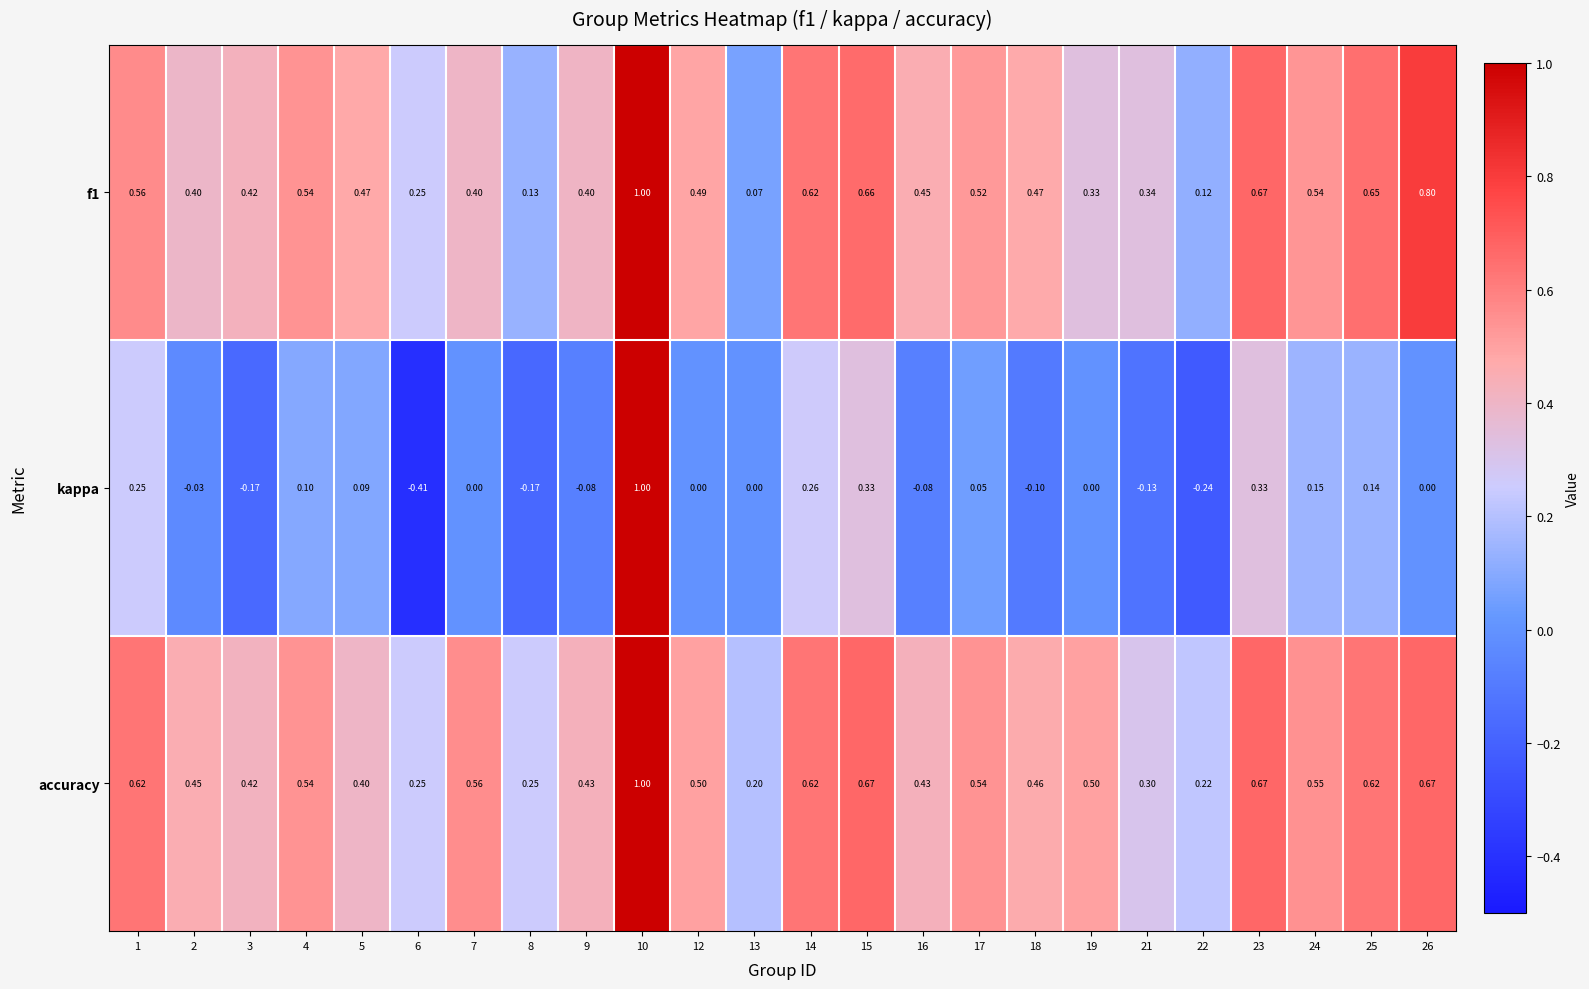

Between 3 and 10, which series saw the biggest shift?

kappa